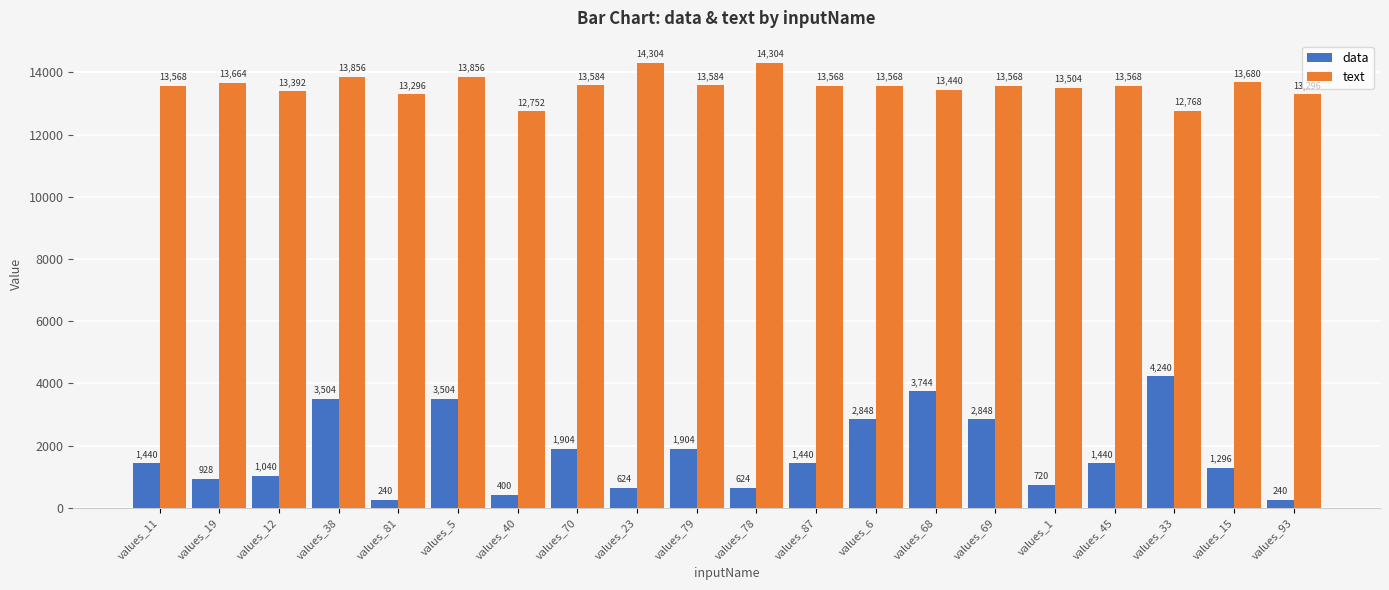

At which label is text closest to 13528?

values_1